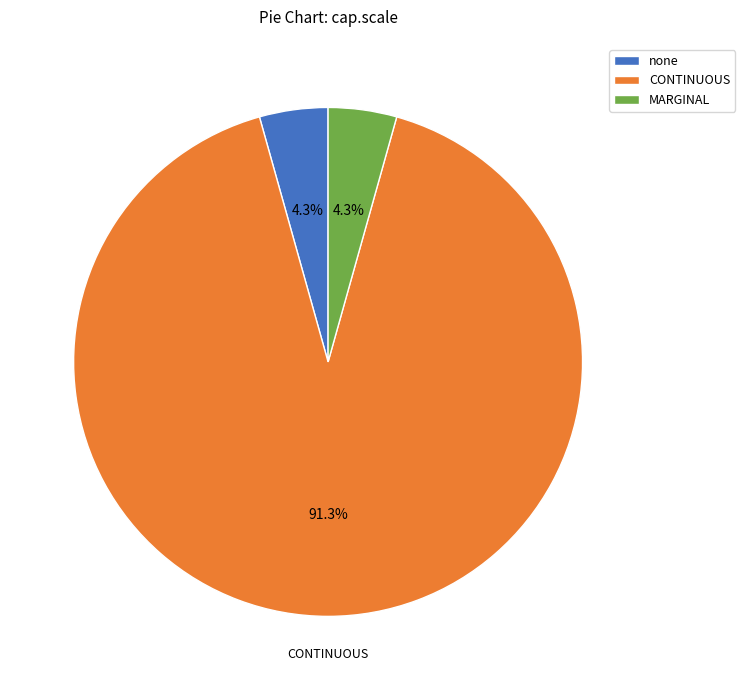

To the nearest percent, what percentage of the pie is MARGINAL?

4%